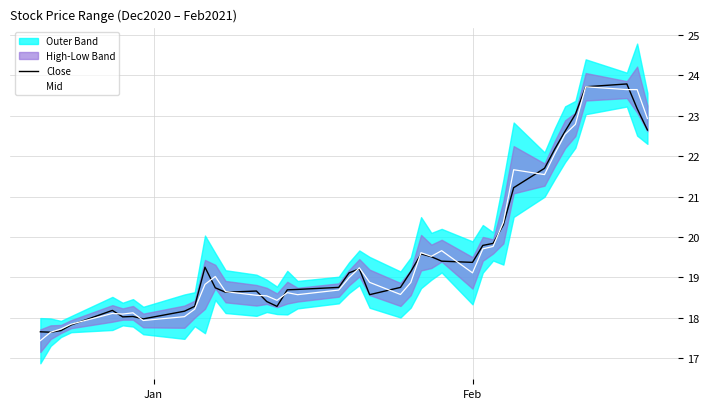

Which series has the largest total across all categories?

Close